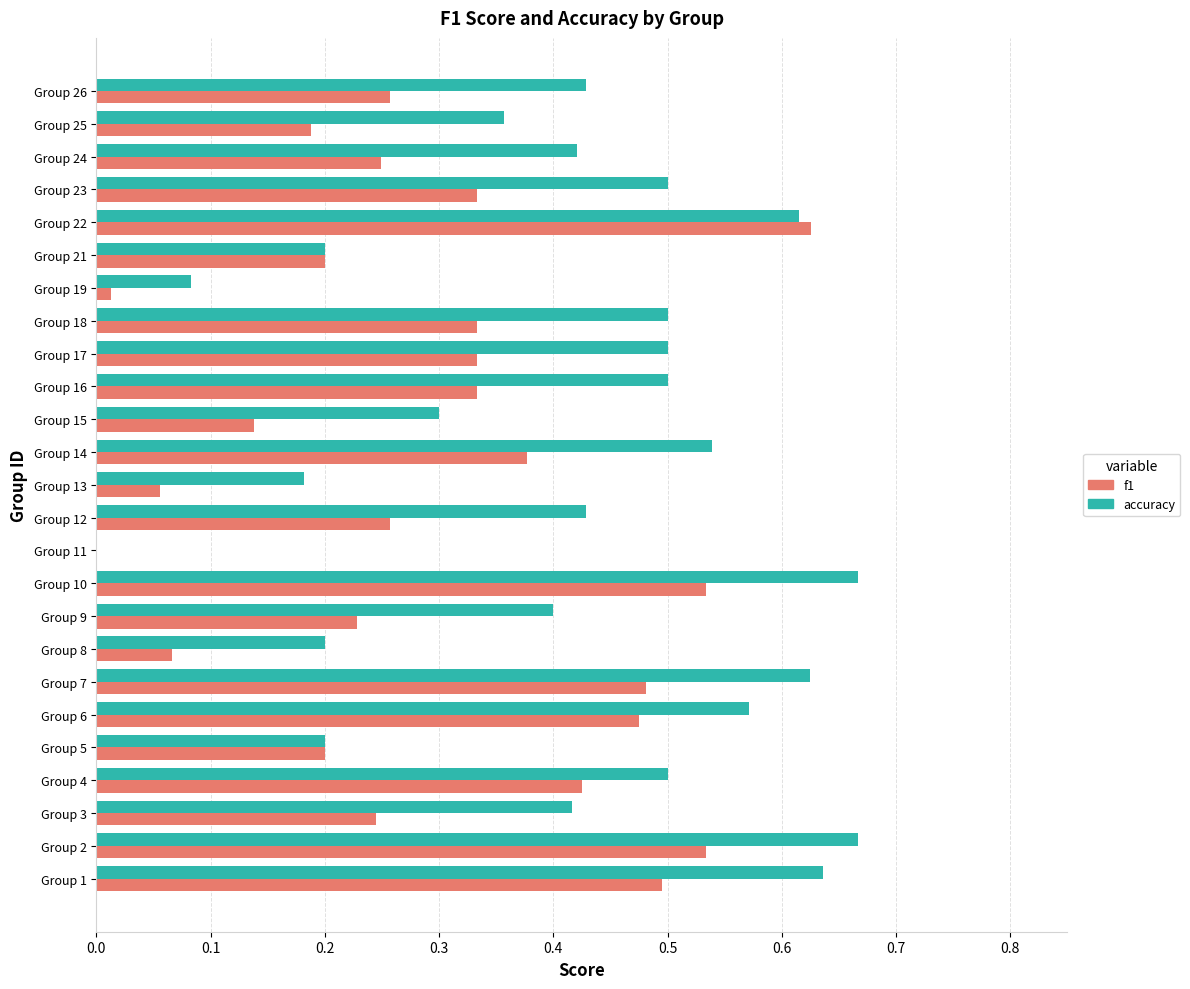

Is the value of f1 at Group 13 greater than the value of accuracy at Group 16?

No